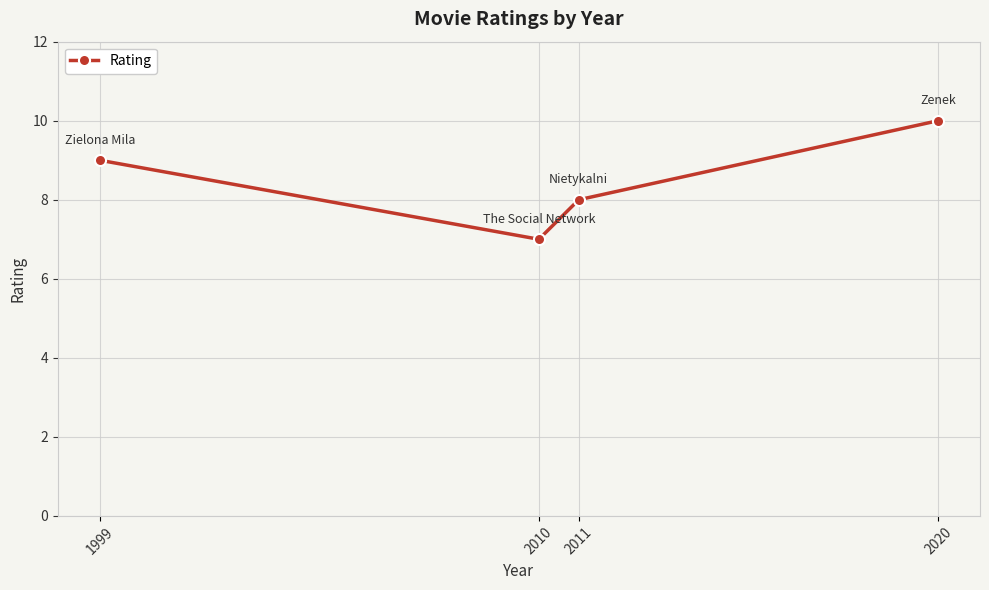

What is the difference between the maximum and second lowest values?

2